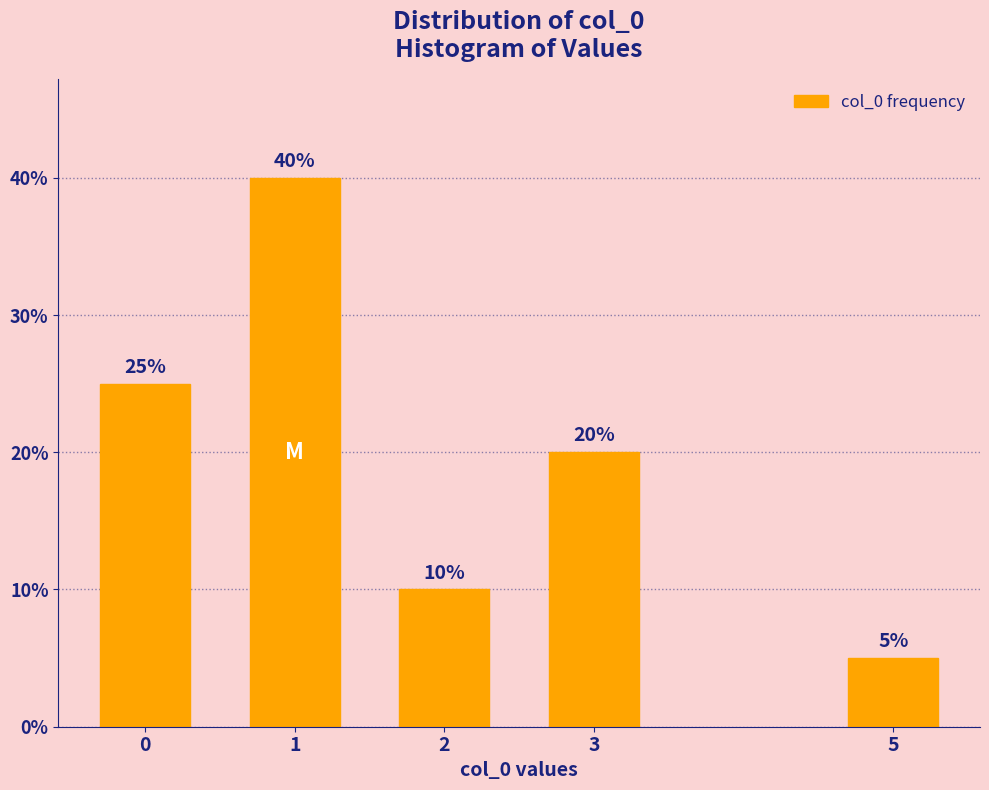

Reading right to left, what are all the values shown in this chart?

5=5	3=20	2=10	1=40	0=25